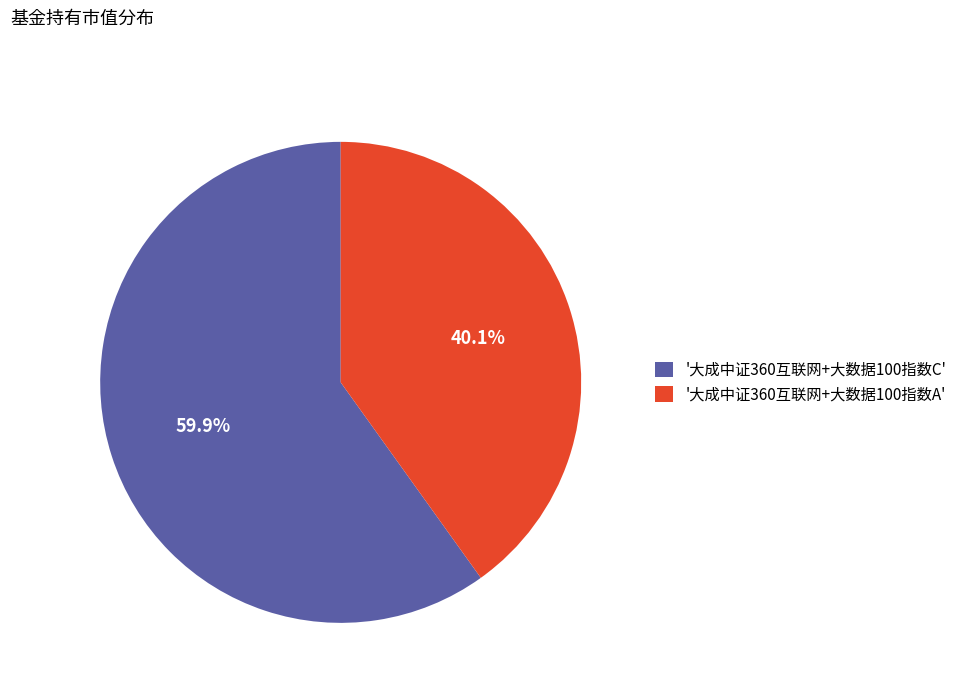

What percentage do '大成中证360互联网+大数据100指数A' and '大成中证360互联网+大数据100指数C' together represent?

100.0%